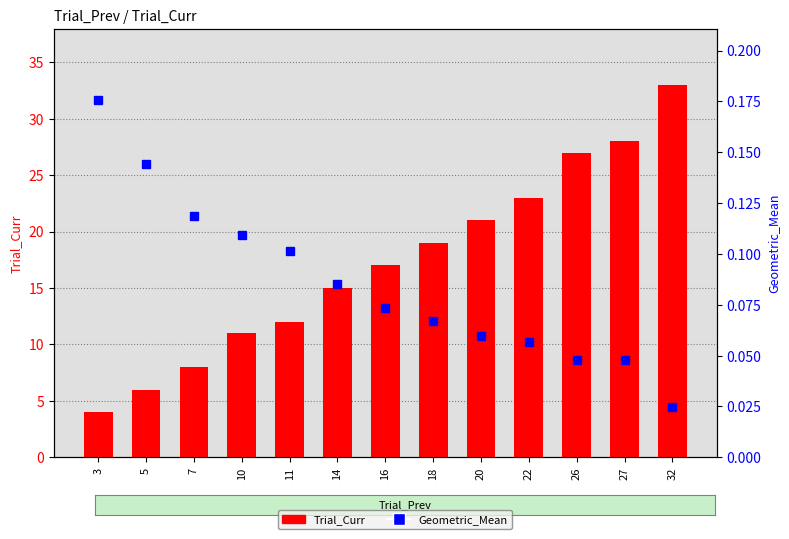

Is it true that Geometric_Mean equals 0.0 at 26?

True